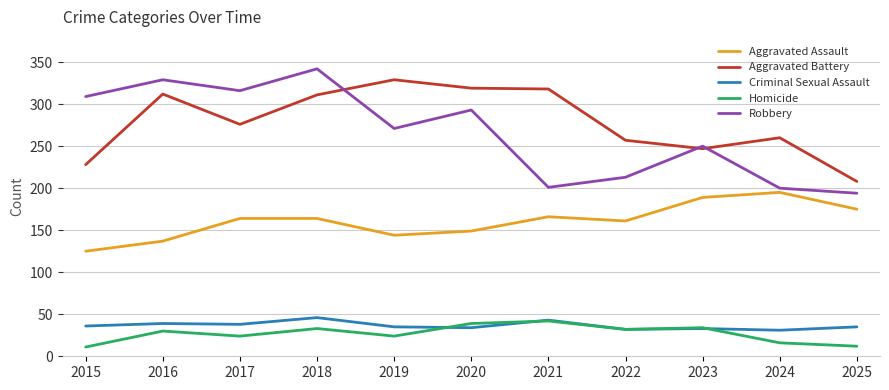

Is the value of Homicide at 2018 greater than the value of Aggravated Battery at 2022?

No